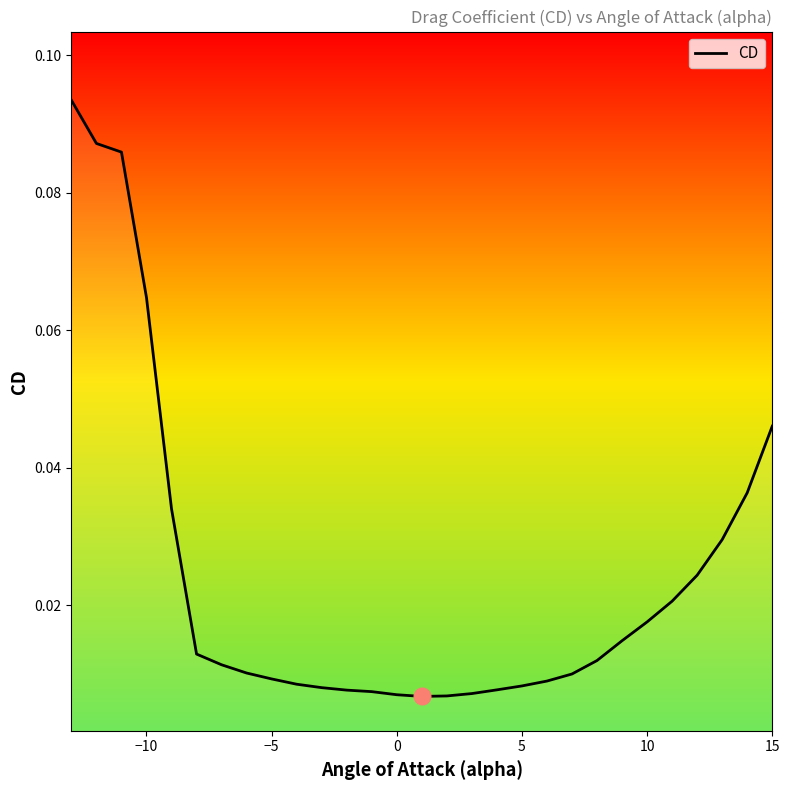

Does the chart display data point markers on the line(s)?

No